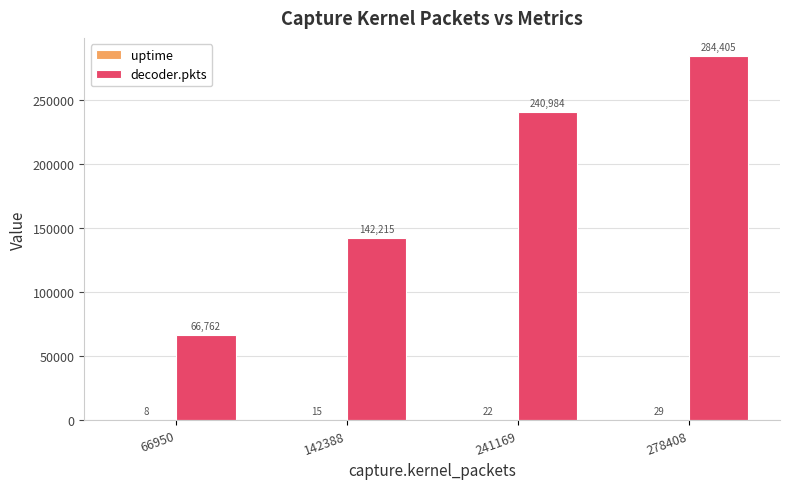

What is the total value across all series at 241169?

241006